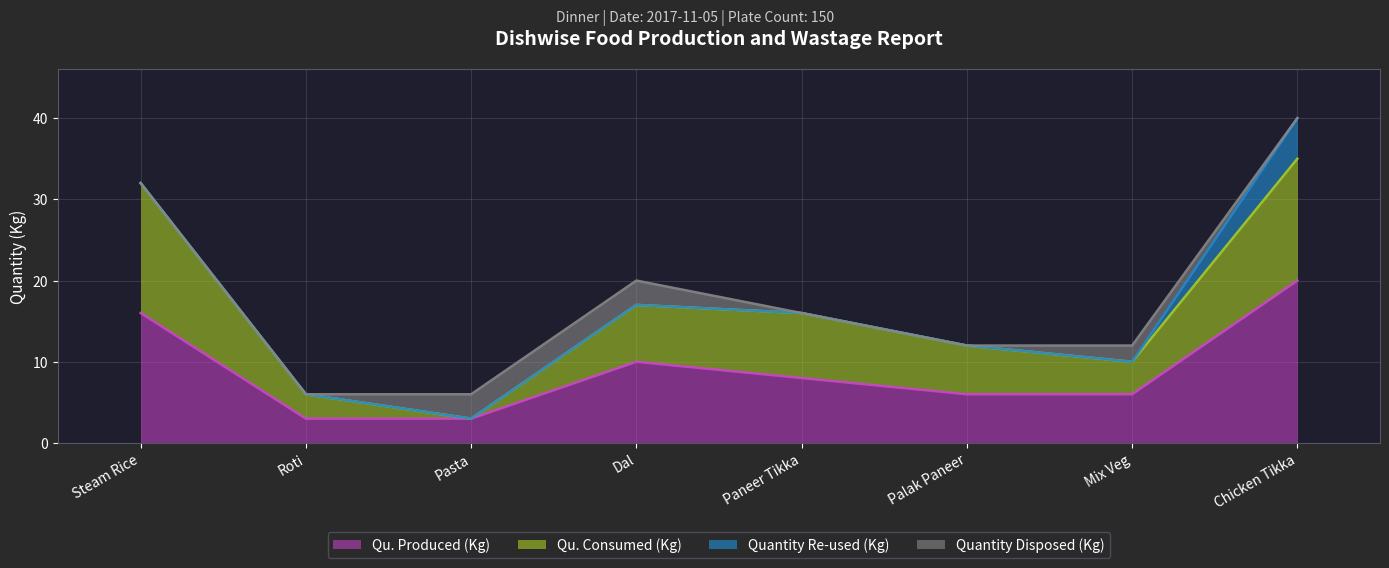

What is the total value across all series at Chicken Tikka?

40